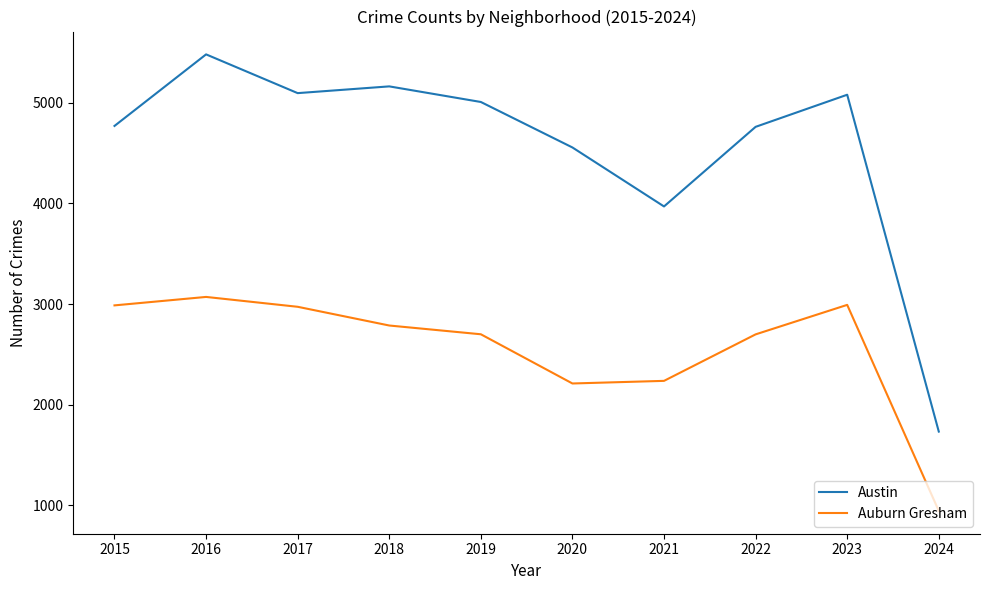

What is the total value across all series at 2018?

7950